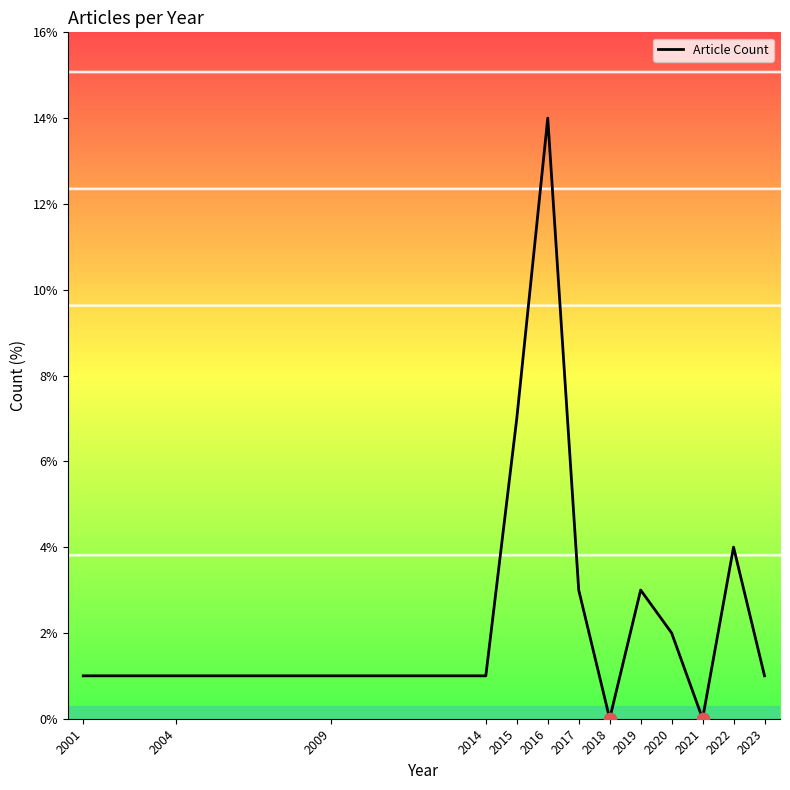

What is the change in value from 2014 to 2015?

+6